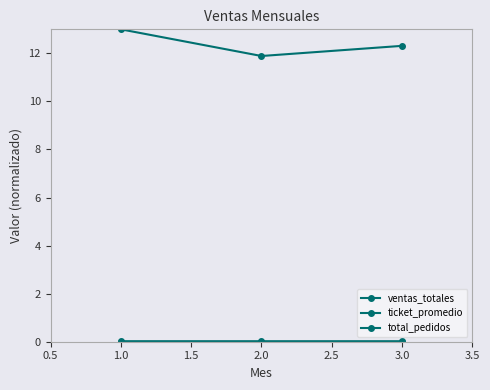

How many data points in ventas_totales are above 12?

2